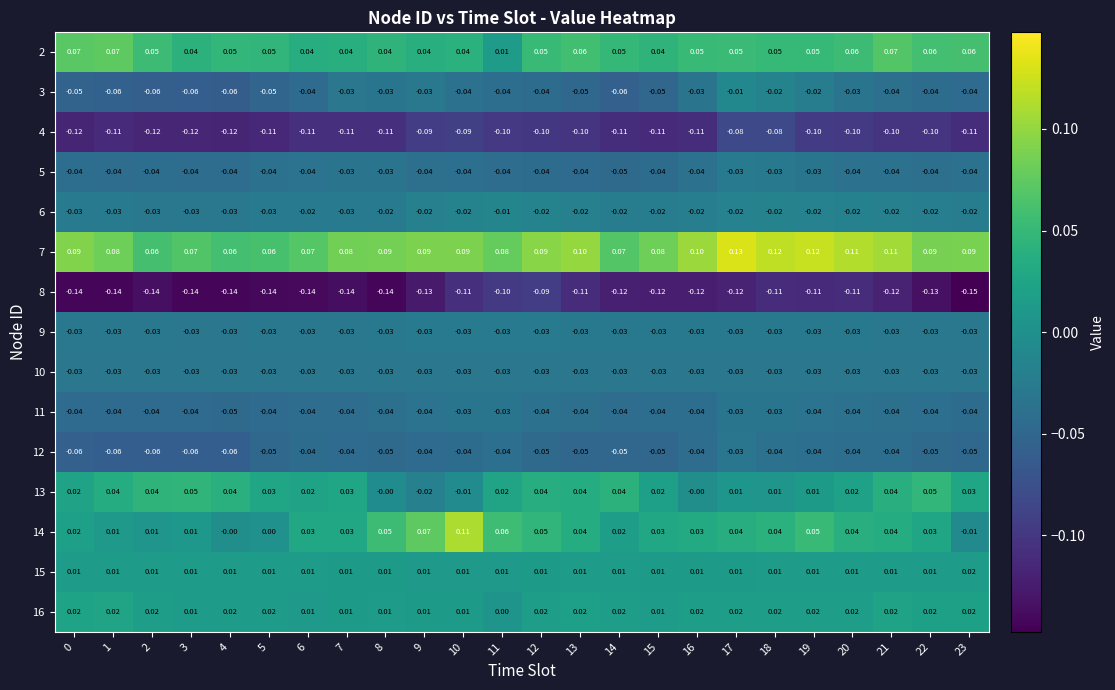

What is the maximum value shown in the chart?

0.1